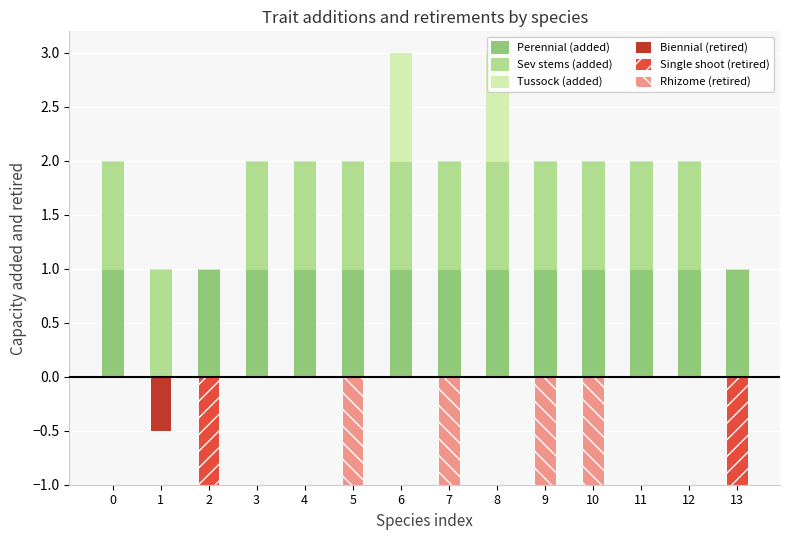

Is it true that Perennial (added) equals 0.6 at 2?

False